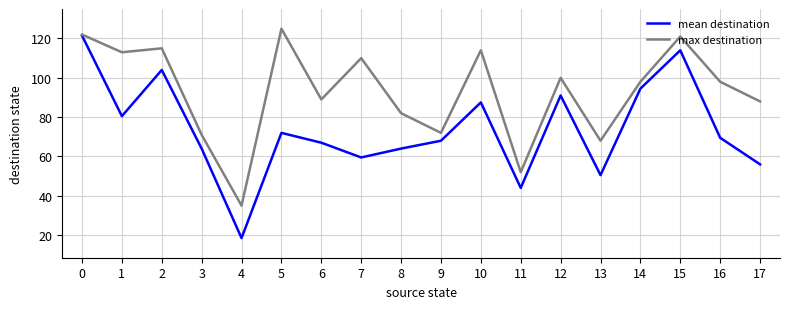

Which series has the widest spread of values?

mean destination